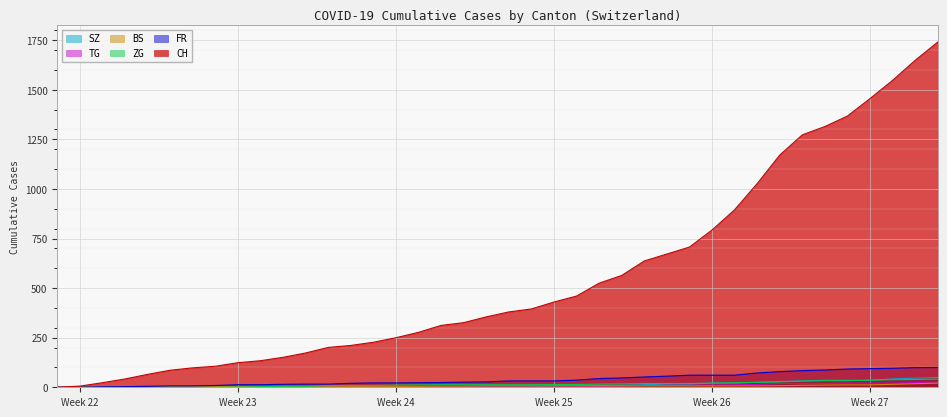

What is the approximate value of CH at 2020-06-10, to the nearest 100?

200